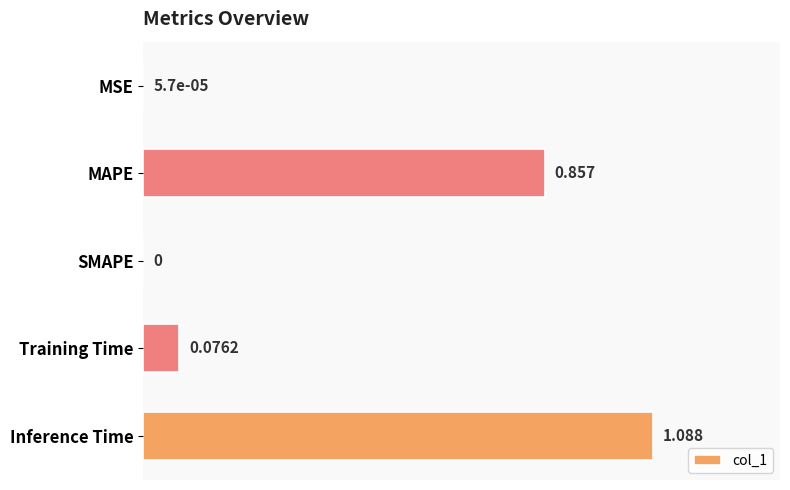

How many distinct data groups are displayed?

1